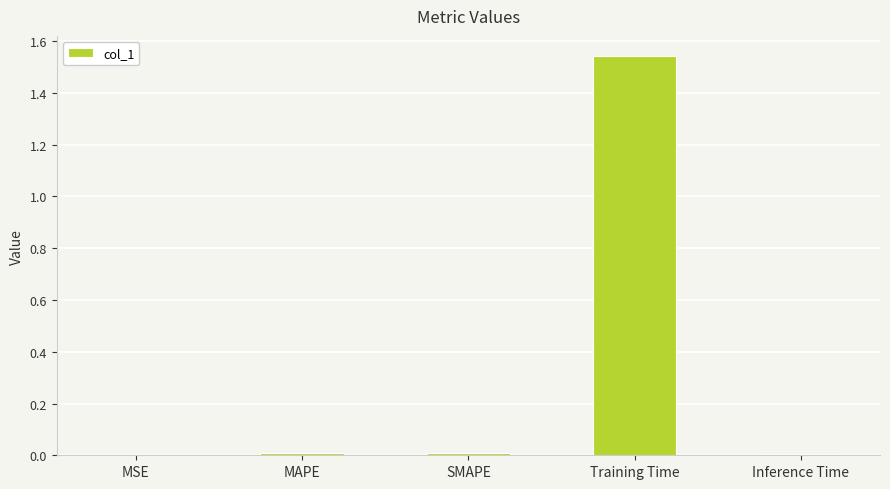

True or false: the data shows 0.0 at SMAPE.

True